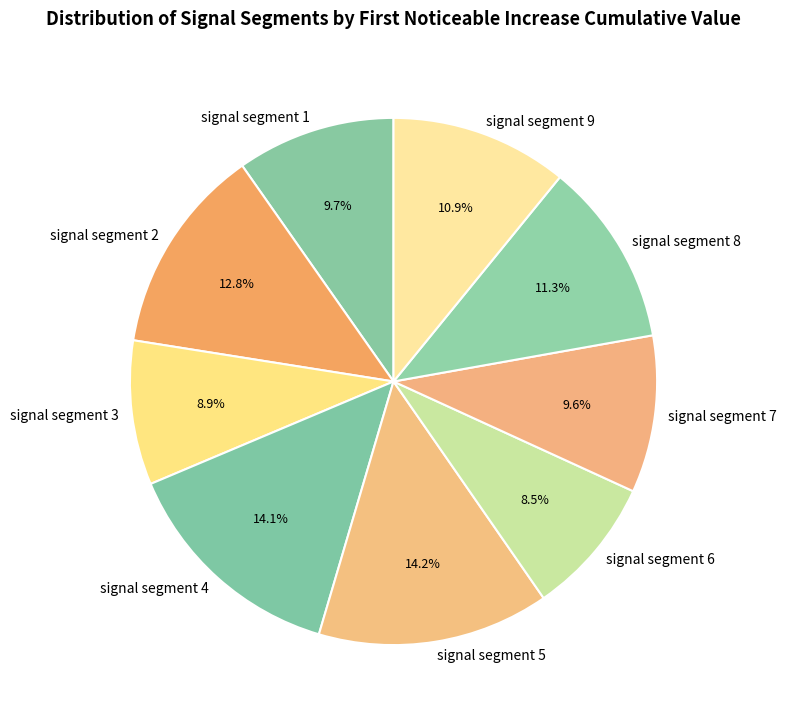

Between signal segment 8 and signal segment 6, which is larger?

signal segment 8